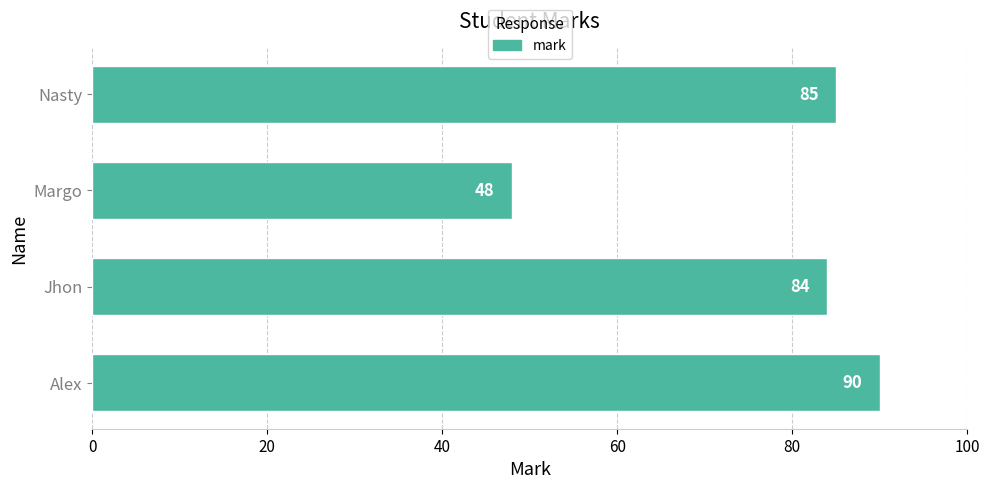

How many data points are less than 85?

2